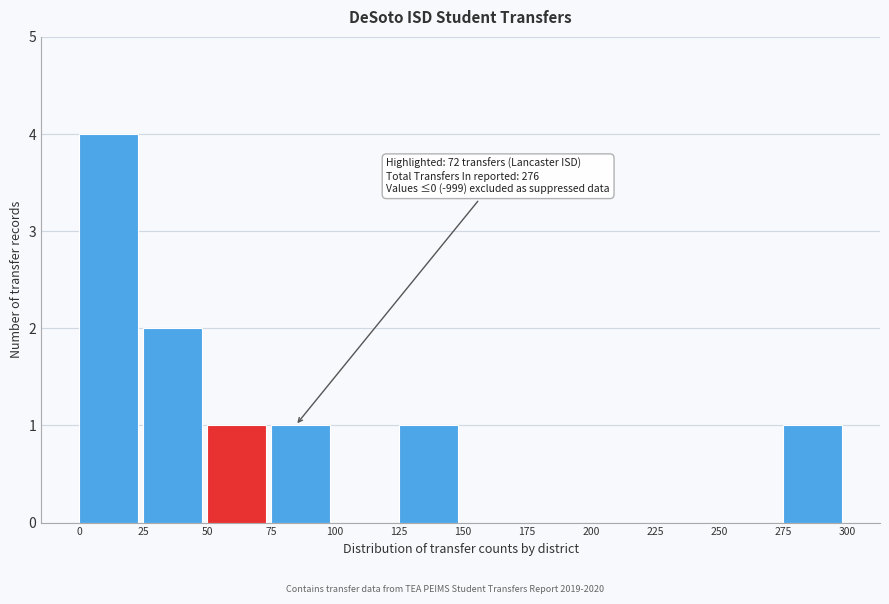

Which range on the x-axis has the tallest bar?

0 to 25